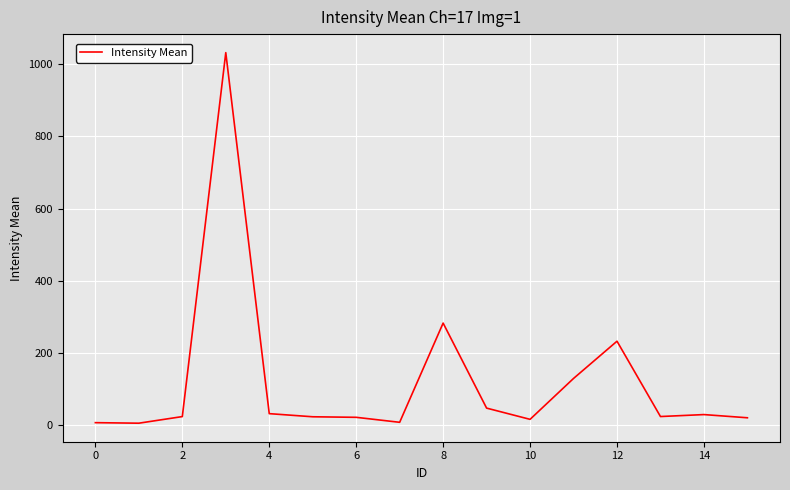

What is the maximum value shown in the chart?

1031.4